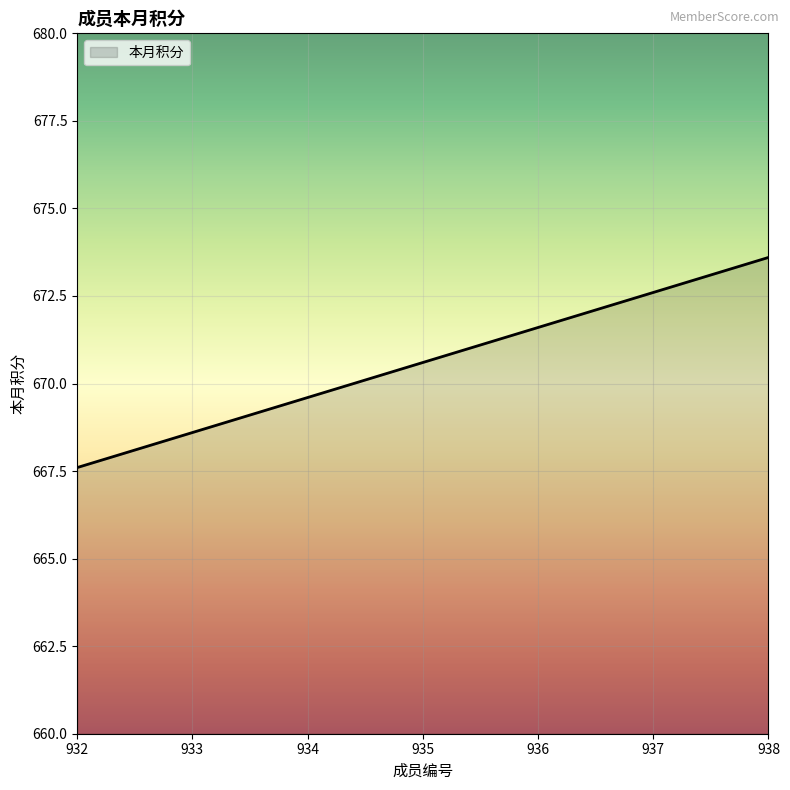

The chart shows a value of 198.0 at 932. True or false?

False